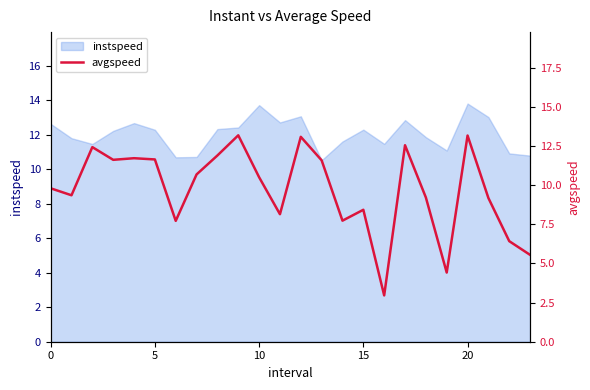

What is the maximum value shown in the chart?

13.2